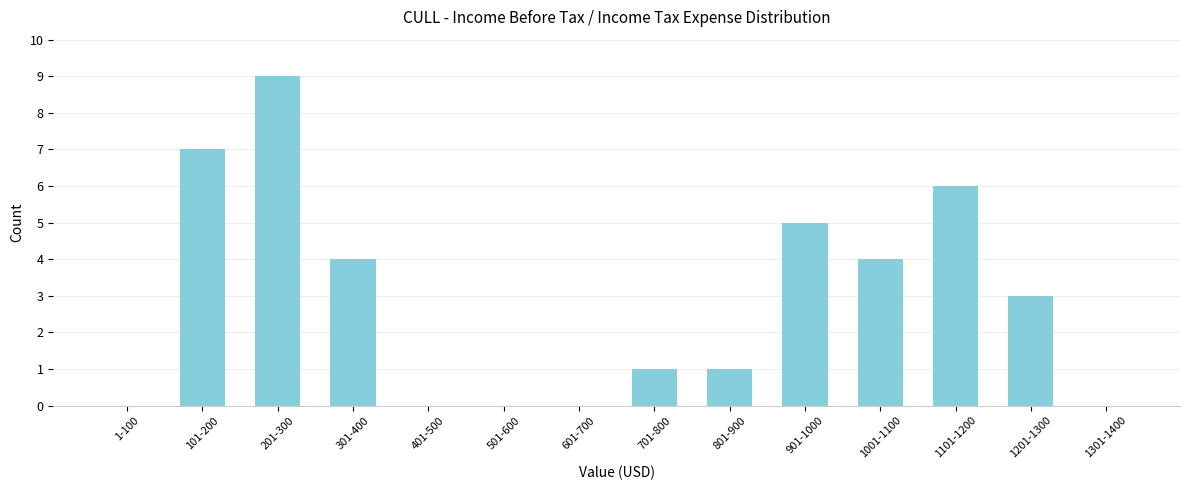

Reading left to right, what are all the values shown in this chart?

1-100=0	101-200=7	201-300=9	301-400=4	401-500=0	501-600=0	601-700=0	701-800=1	801-900=1	901-1000=5	1001-1100=4	1101-1200=6	1201-1300=3	1301-1400=0